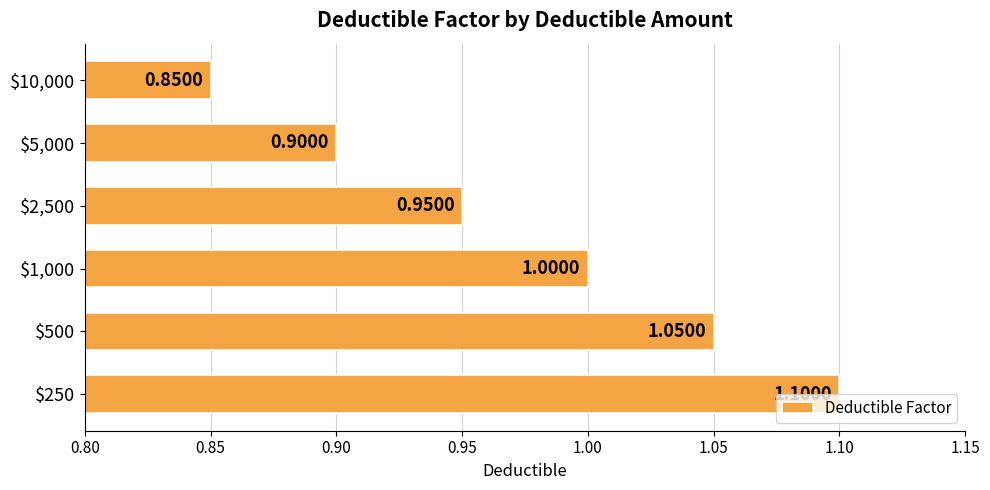

What is the average value?

1.0